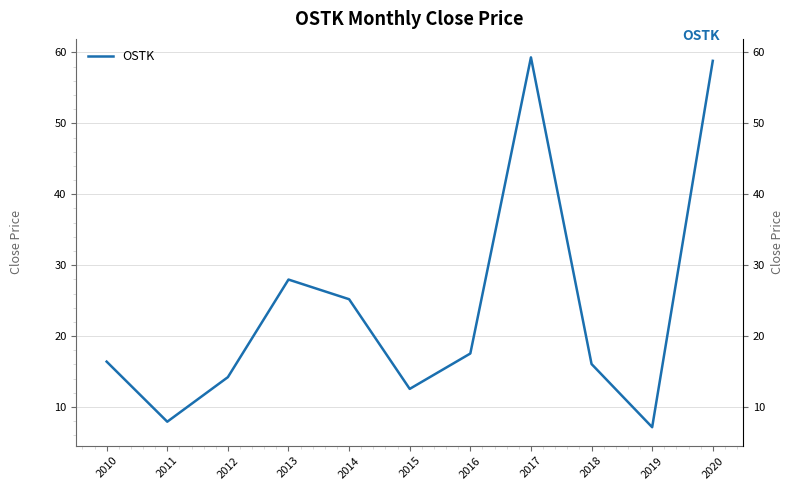

Reading left to right, what are all the values shown in this chart?

16.4	7.9	14.2	28.0	25.2	12.5	17.5	59.3	16.1	7.1	58.8